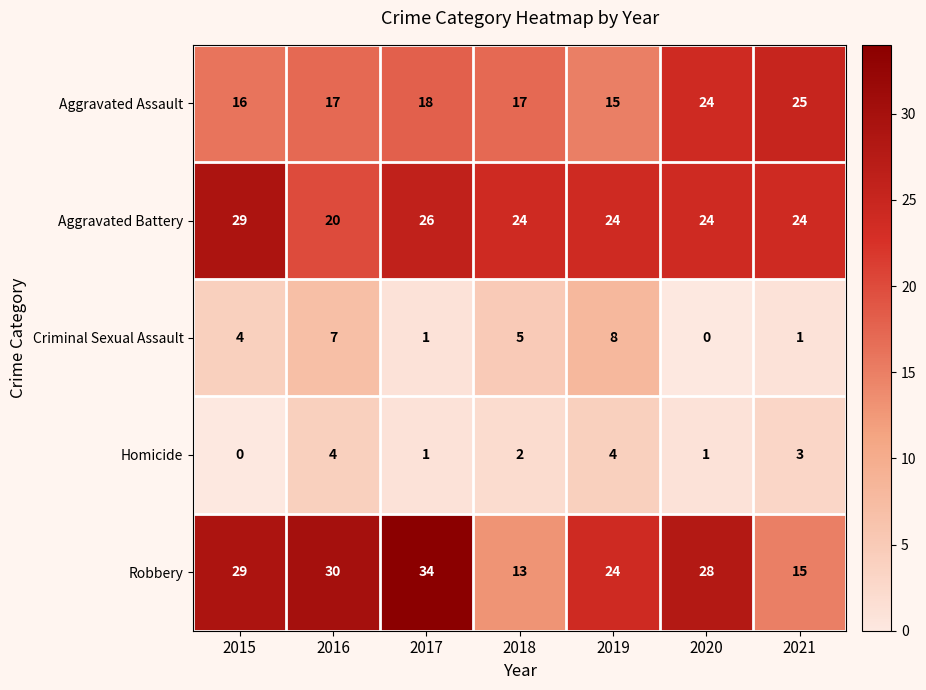

Which series has the largest range (max minus min)?

Robbery